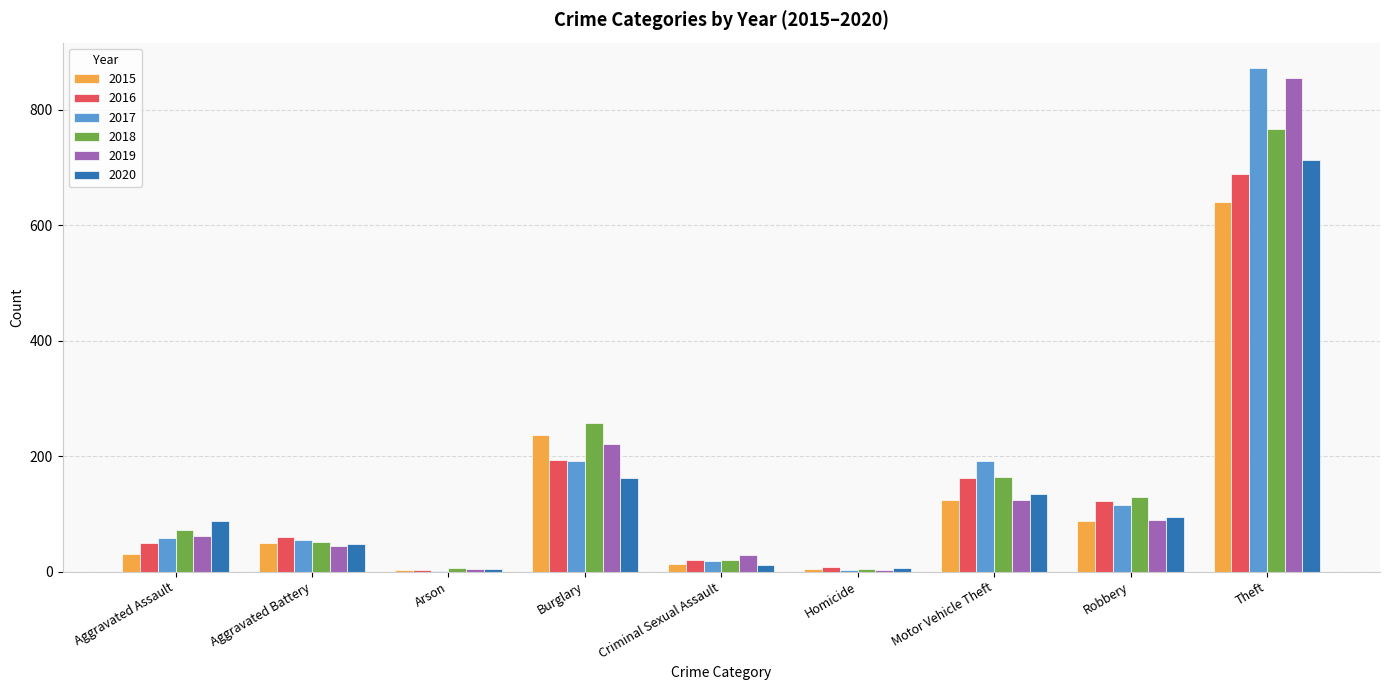

At which category is the sum across all series the highest?

Theft